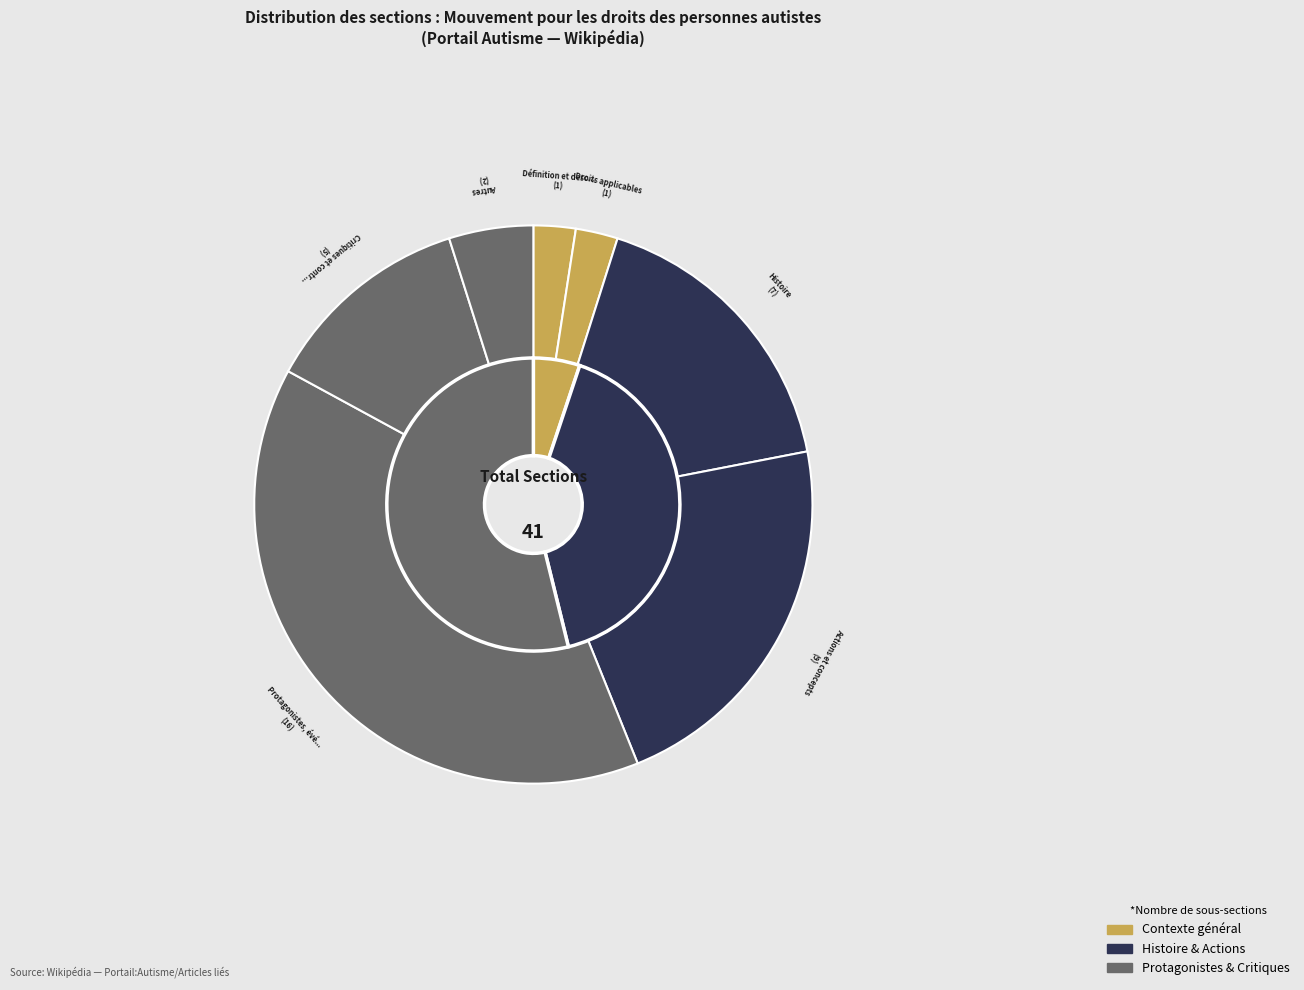

To the nearest percent, what is the difference between the largest and smallest slice percentages?

37%